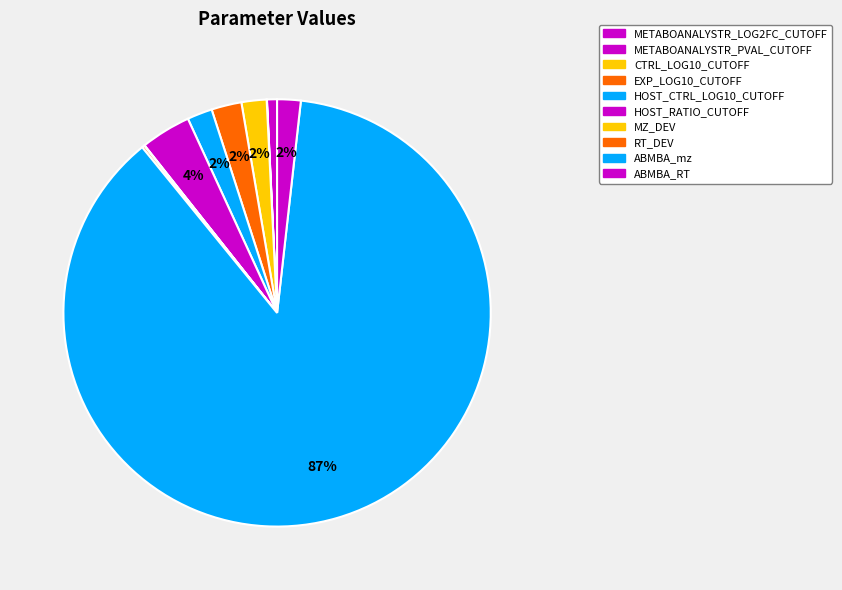

What is the change in value from CTRL_LOG10_CUTOFF to EXP_LOG10_CUTOFF?

+1.0